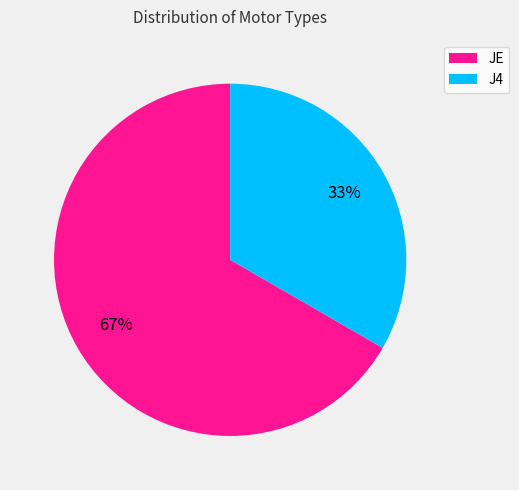

To the nearest percent, what is the combined percentage of J4 and JE?

100%